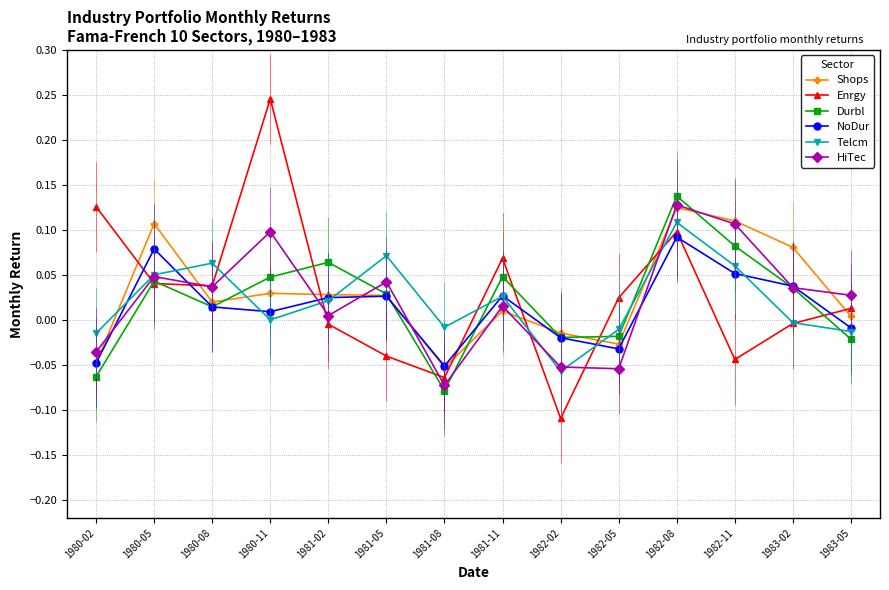

Which series has the largest range (max minus min)?

Enrgy